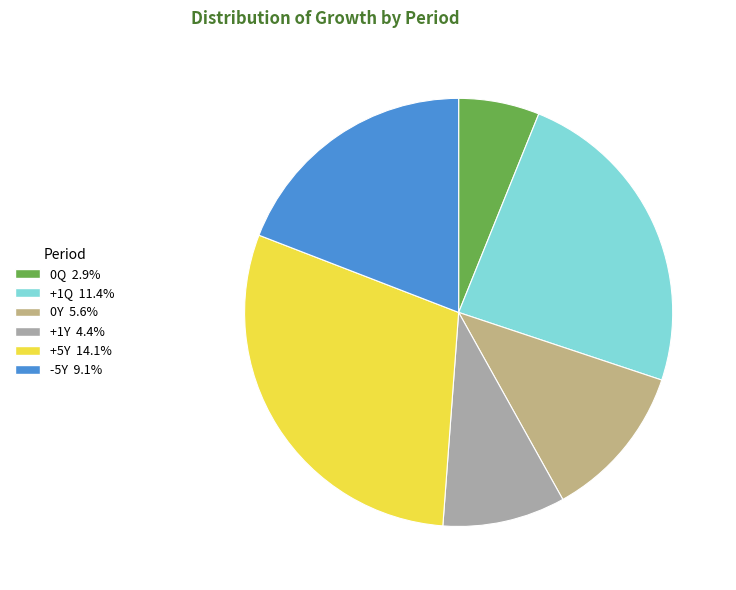

Combined, do +1Q 11.4% and +5Y 14.1% account for over 50%?

Yes